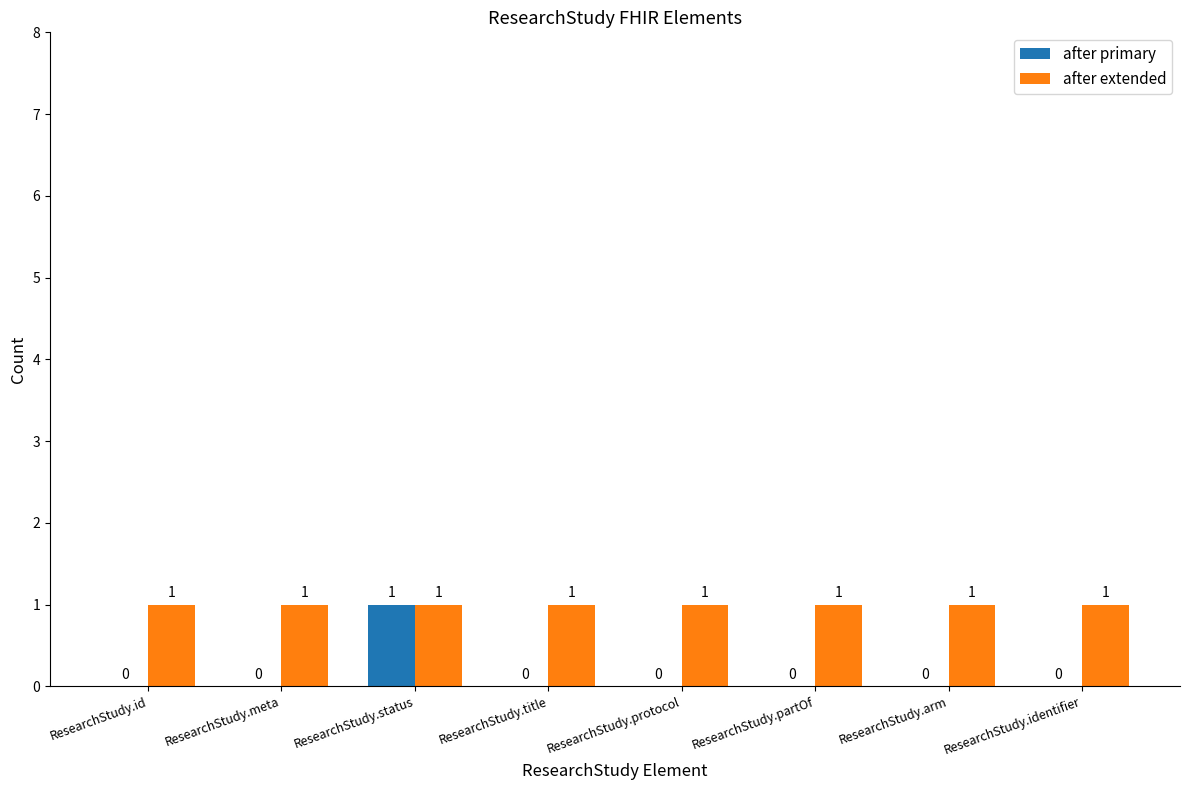

Are the bars grouped side by side (vs. stacked)?

Yes